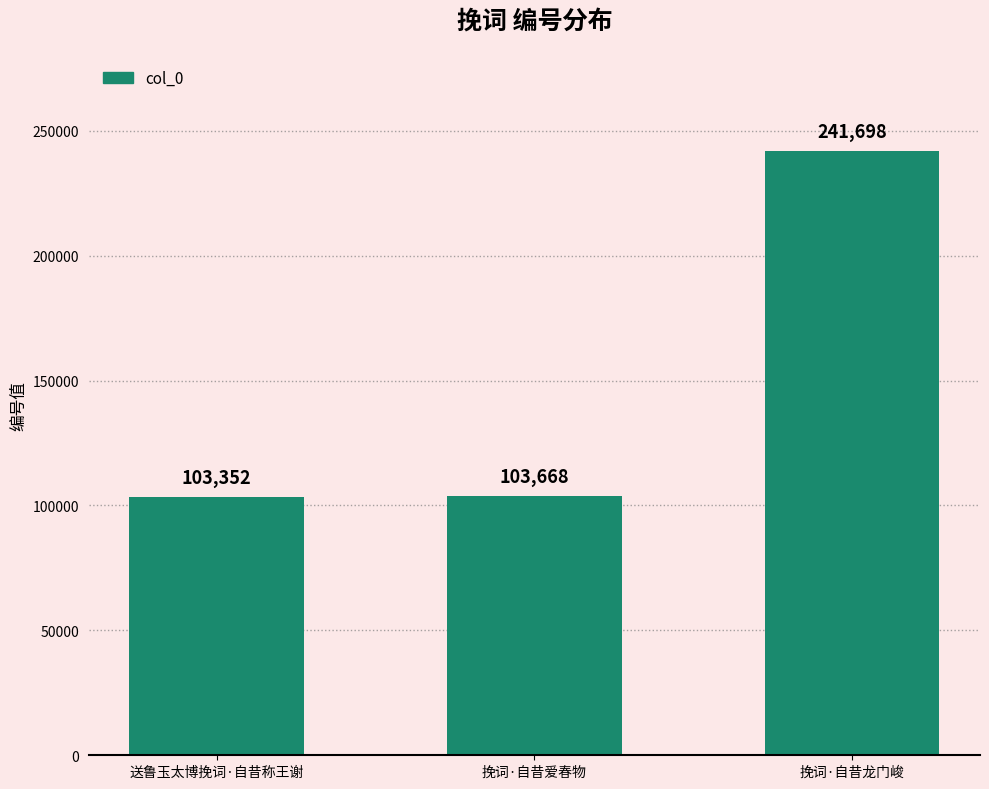

Between 挽词·自昔爱春物 and 送鲁玉太博挽词·自昔称王谢, which is larger?

挽词·自昔爱春物